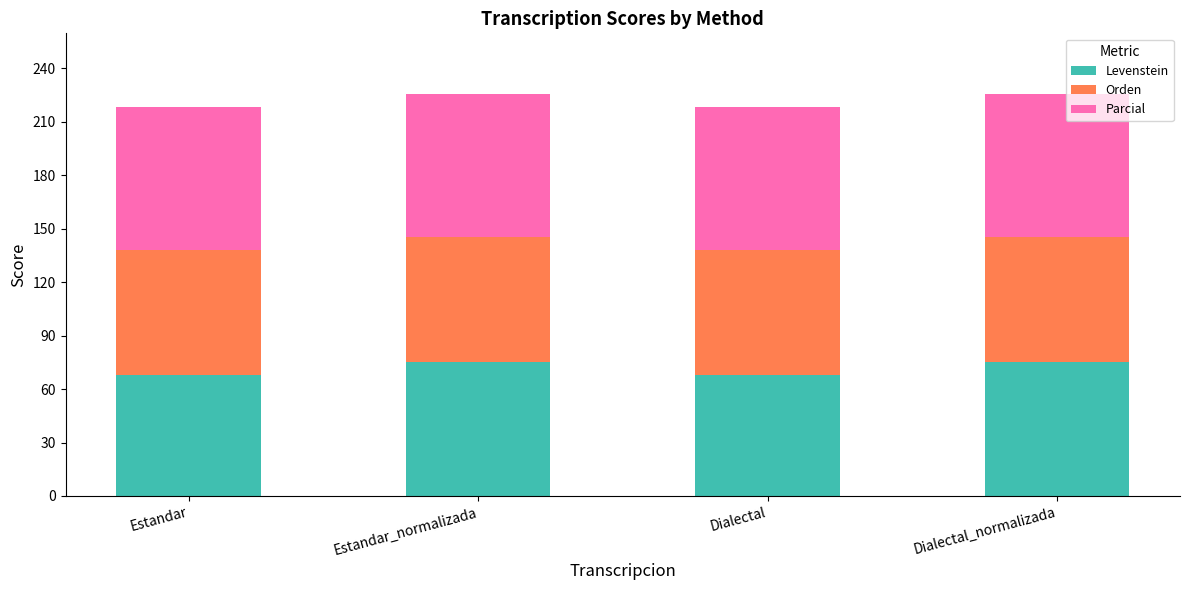

The value of Levenstein at Estandar_normalizada is 75.0. True or false?

True